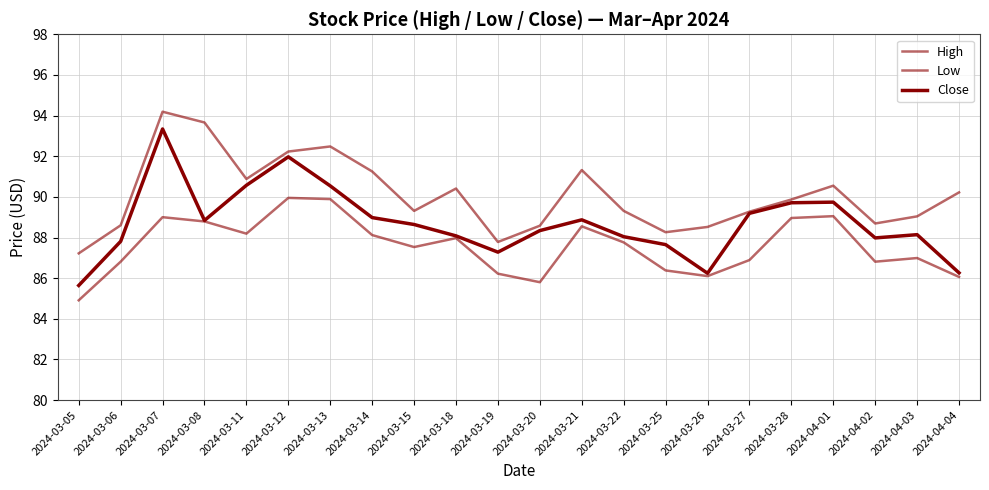

Which label corresponds to the largest value in the chart?

2024-03-07